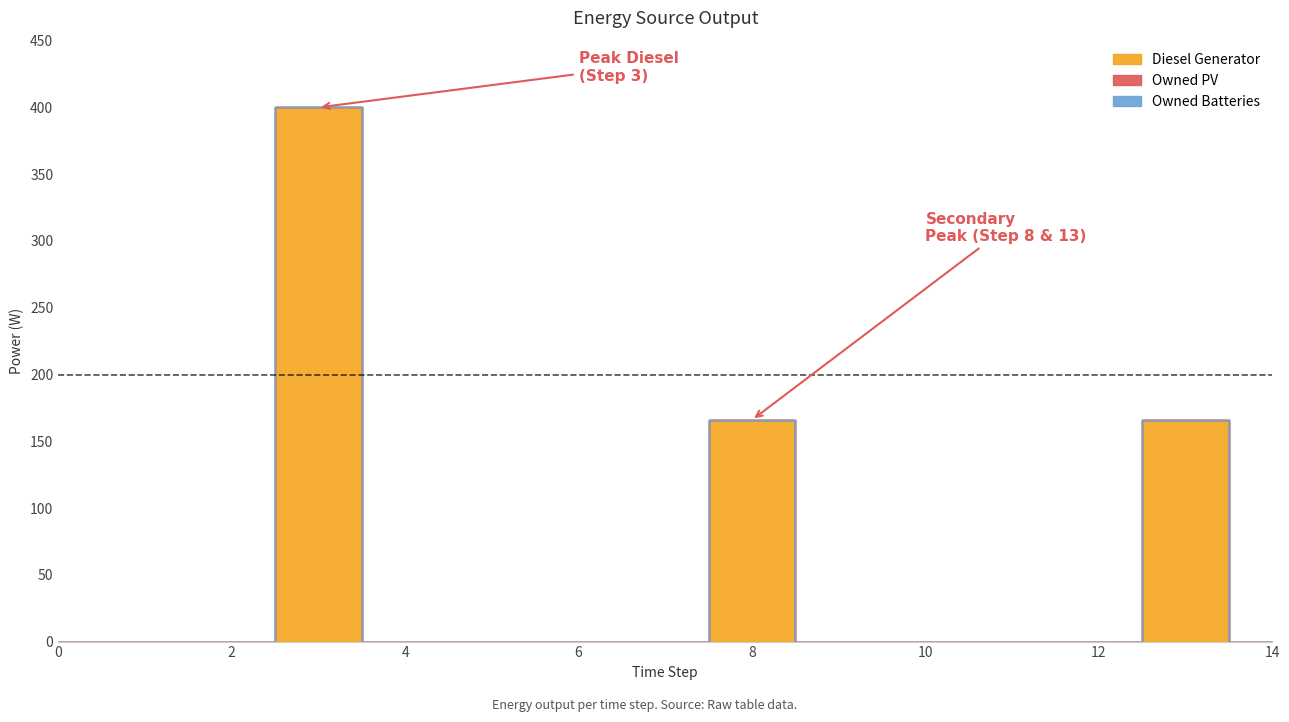

Is the value of Owned Batteries at 4 greater than the value of Owned PV at 11?

No